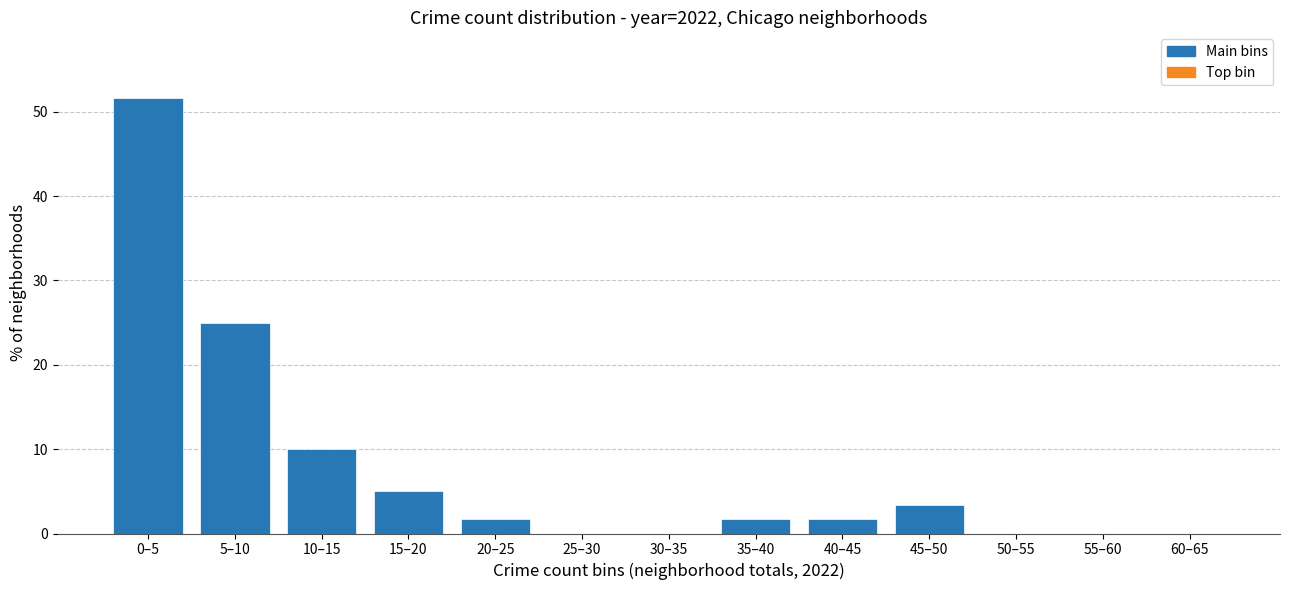

Reading left to right, transcribe all the data shown in this chart.

0–5=51.7	5–10=25.0	10–15=10.0	15–20=5.0	20–25=1.7	25–30=0.0	30–35=0.0	35–40=1.7	40–45=1.7	45–50=3.3	50–55=0.0	55–60=0.0	60–65=0.0